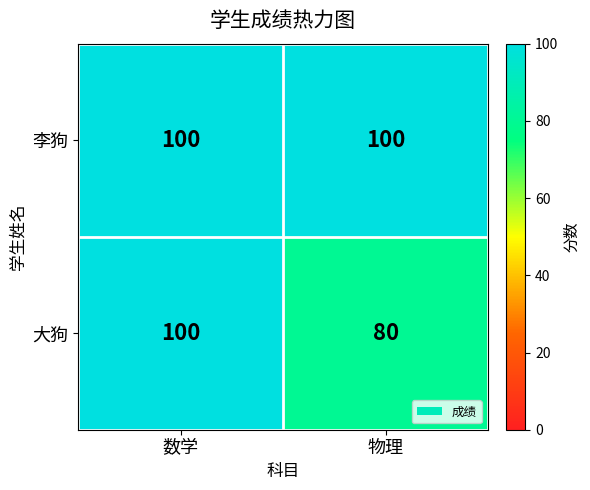

Reading left to right, list all the values displayed in this chart.

李狗: 数学=100	物理=100
大狗: 数学=100	物理=80